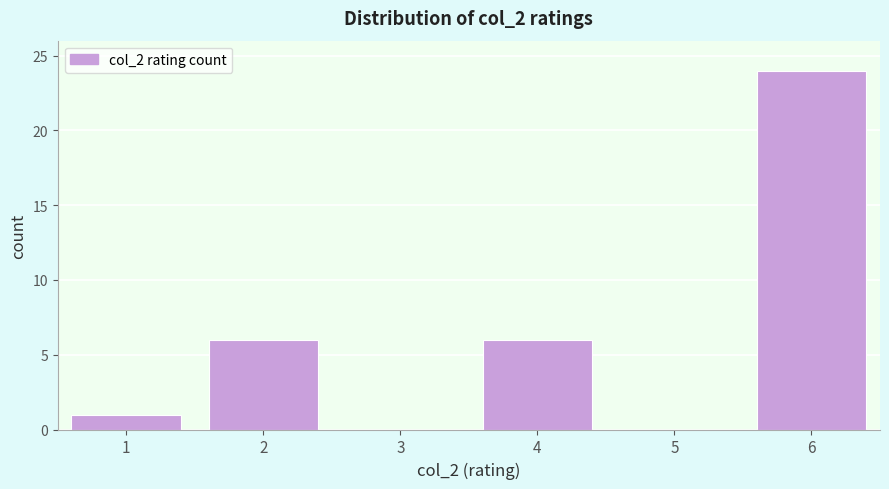

Reading left to right, list every bar in this chart as the range it spans on the x-axis followed by its height. The values are not printed on the chart, so give them approximately, as read against the axis.

0.5 to 1.5: 1
1.5 to 2.5: 6
2.5 to 3.5: 0
3.5 to 4.5: 6
4.5 to 5.5: 0
5.5 to 6.5: 24